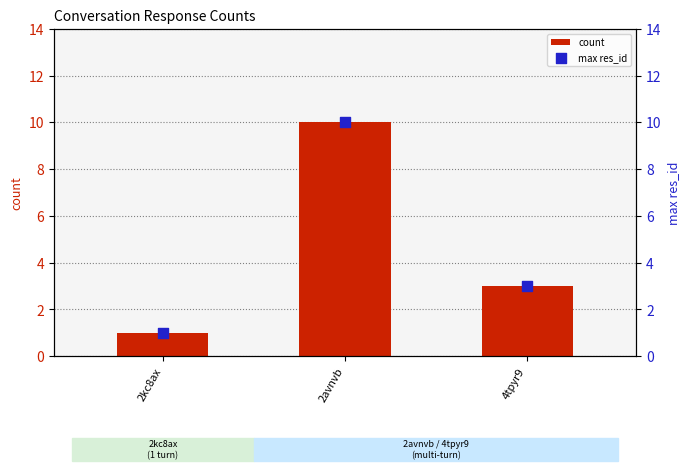

What is the total value across all series at 2kc8ax?

2